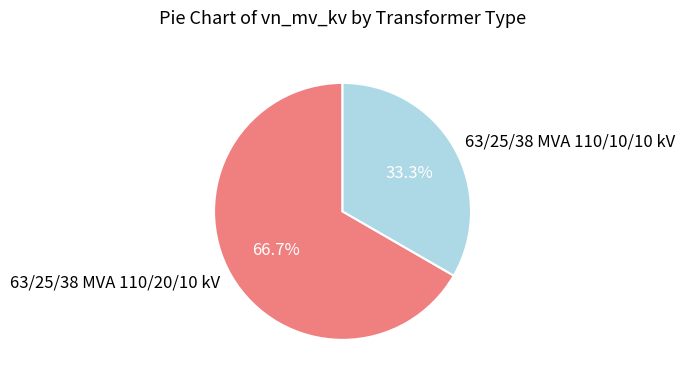

Combined, do 63/25/38 MVA 110/10/10 kV and 63/25/38 MVA 110/20/10 kV account for over 50%?

Yes